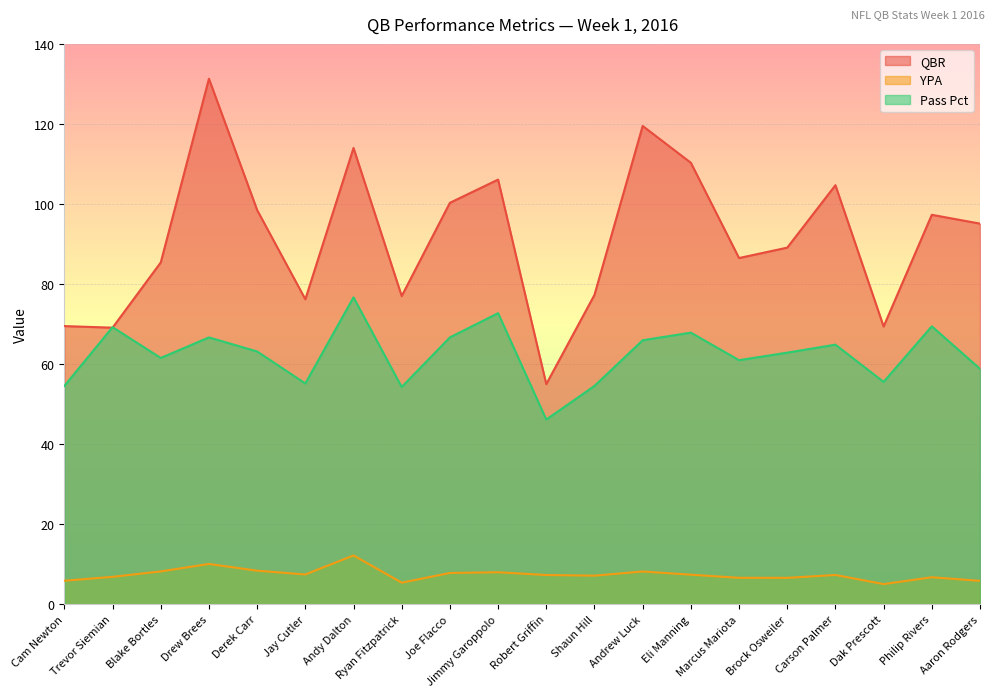

Reading left to right, what are all the values shown in this chart?

QBR: Cam Newton=69.5	Trevor Siemian=69.1	Blake Bortles=85.4	Drew Brees=131.3	Derek Carr=98.5	Jay Cutler=76.2	Andy Dalton=114.0	Ryan Fitzpatrick=77.0	Joe Flacco=100.3	Jimmy Garoppolo=106.1	Robert Griffin=55.0	Shaun Hill=77.3	Andrew Luck=119.5	Eli Manning=110.3	Marcus Mariota=86.5	Brock Osweiler=89.1	Carson Palmer=104.7	Dak Prescott=69.4	Philip Rivers=97.3	Aaron Rodgers=95.1
YPA: Cam Newton=5.9	Trevor Siemian=6.8	Blake Bortles=8.2	Drew Brees=10.1	Derek Carr=8.4	Jay Cutler=7.5	Andy Dalton=12.2	Ryan Fitzpatrick=5.4	Joe Flacco=7.8	Jimmy Garoppolo=8.0	Robert Griffin=7.3	Shaun Hill=7.2	Andrew Luck=8.2	Eli Manning=7.4	Marcus Mariota=6.6	Brock Osweiler=6.6	Carson Palmer=7.3	Dak Prescott=5.0	Philip Rivers=6.8	Aaron Rodgers=5.8
Pass Pct: Cam Newton=54.5	Trevor Siemian=69.2	Blake Bortles=61.5	Drew Brees=66.7	Derek Carr=63.2	Jay Cutler=55.2	Andy Dalton=76.7	Ryan Fitzpatrick=54.3	Joe Flacco=66.7	Jimmy Garoppolo=72.7	Robert Griffin=46.1	Shaun Hill=54.5	Andrew Luck=66.0	Eli Manning=67.9	Marcus Mariota=61.0	Brock Osweiler=62.9	Carson Palmer=64.9	Dak Prescott=55.6	Philip Rivers=69.4	Aaron Rodgers=58.8